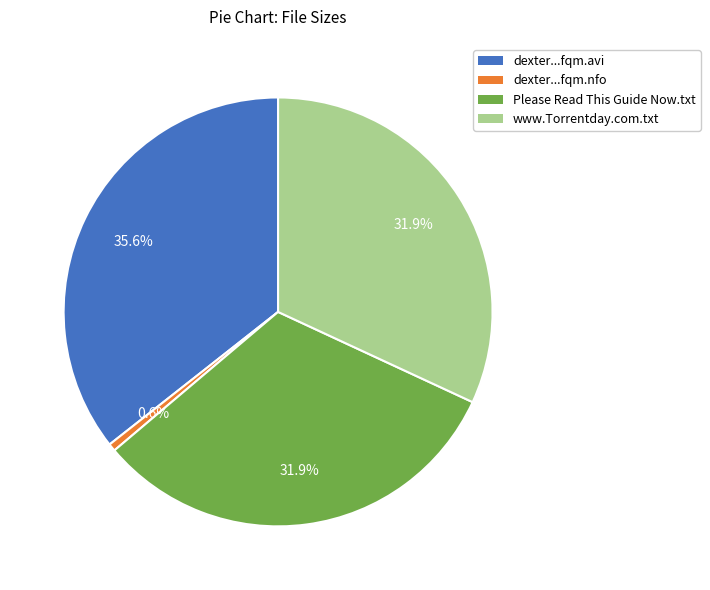

Approximately how many times larger is the value at Please Read This Guide Now.txt compared to dexter...fqm.avi?

0.9